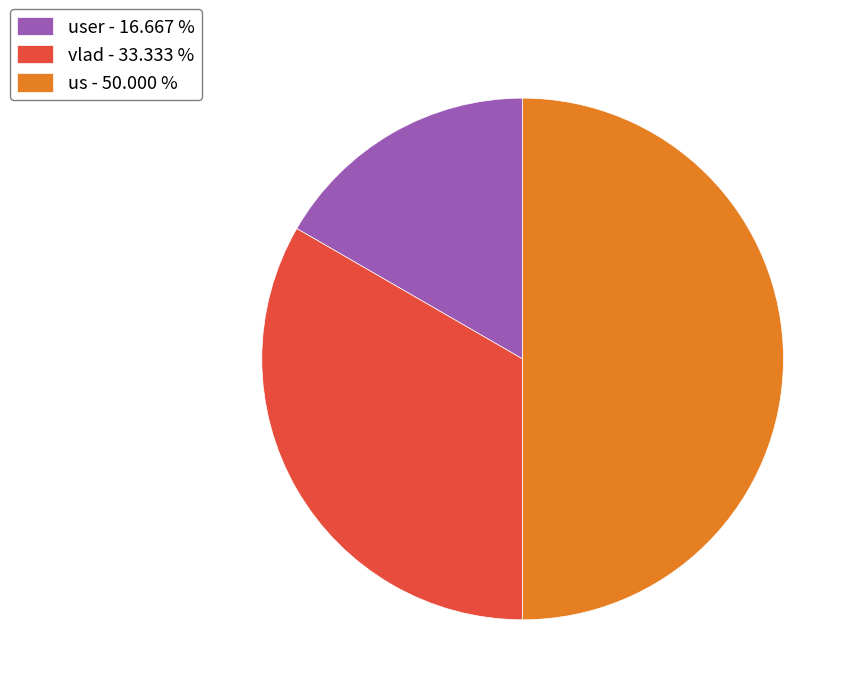

What is the largest slice in the pie chart?

us - 50.000 %